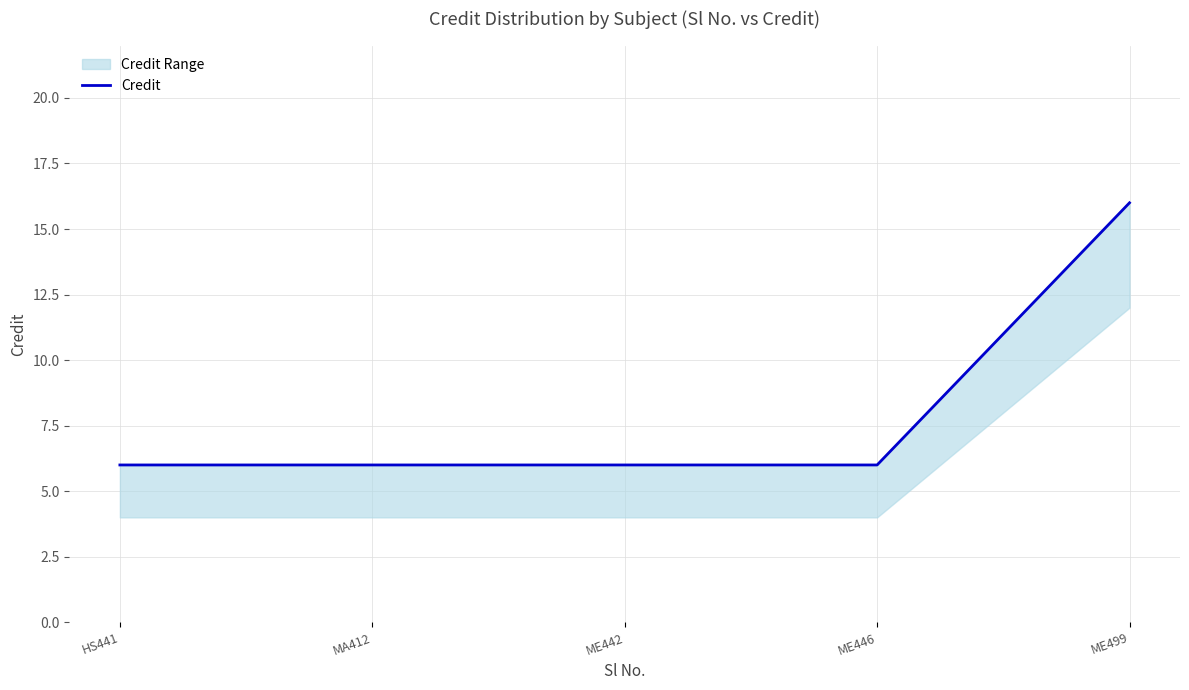

How many data points are above 6?

1